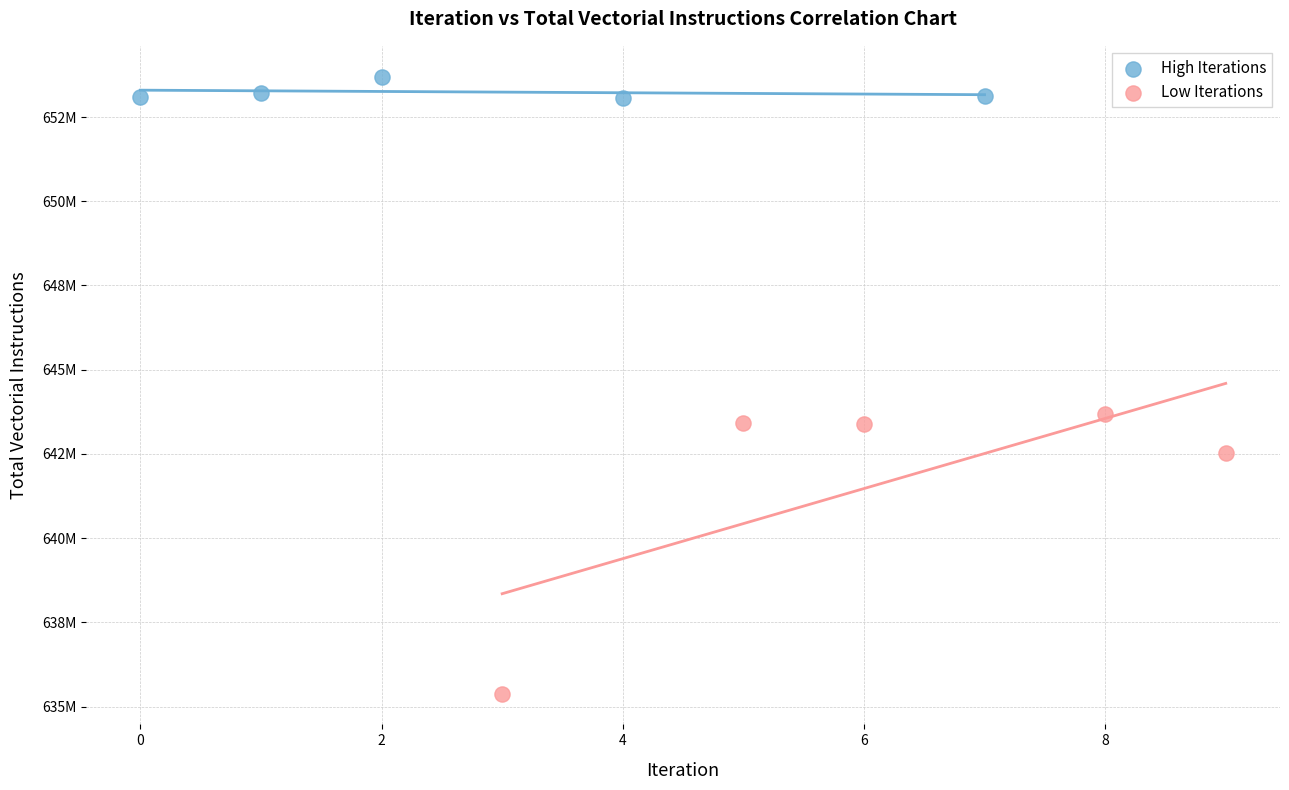

Which series has the largest Y range (max minus min)?

Low Iterations